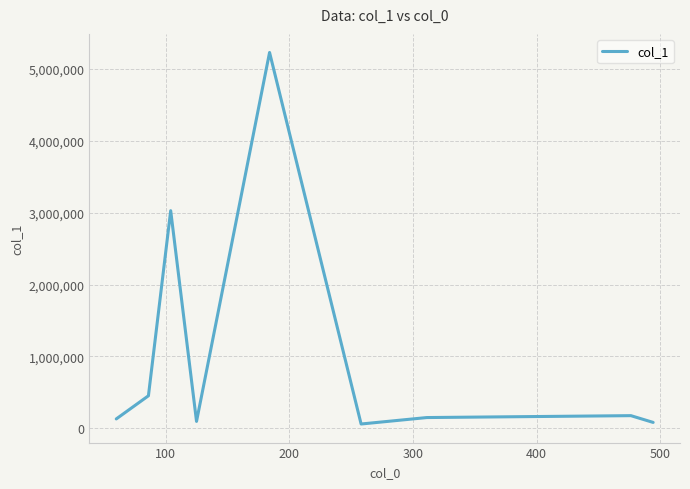

What is the difference between the maximum and minimum values?

5163974.5